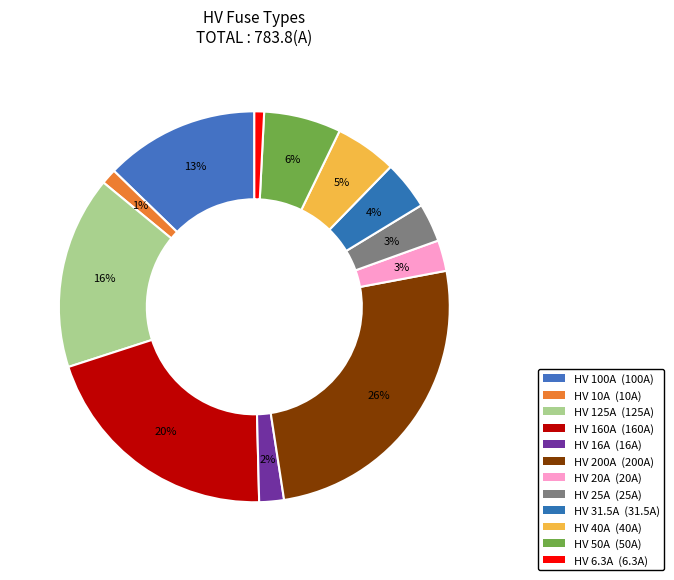

What percentage is NOT represented by HV 50A?

93.6%